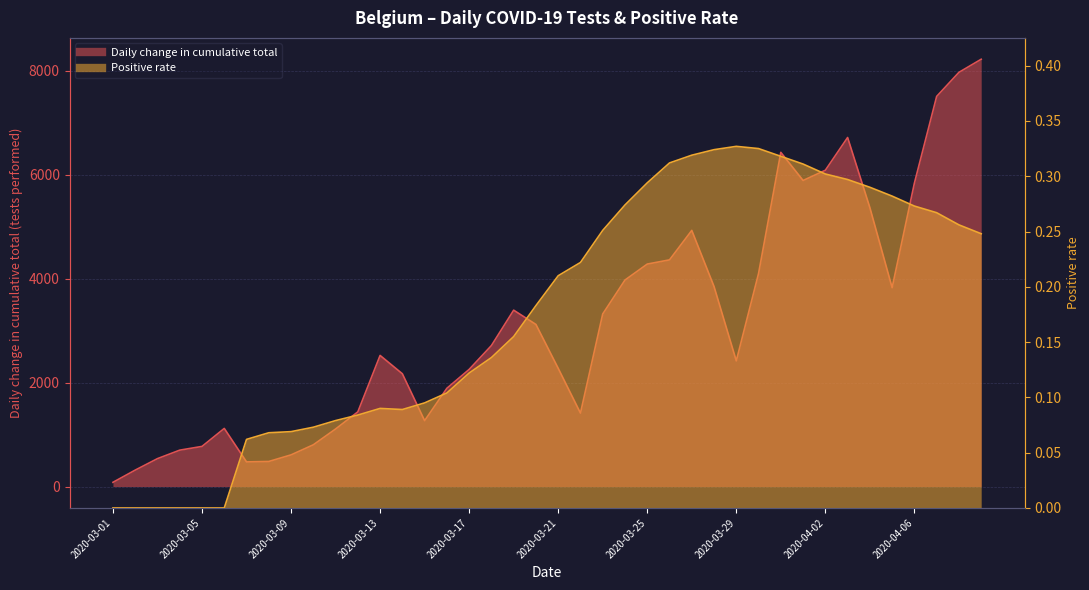

True or false: Positive rate has a value of 0.0 at 2020-03-02.

True